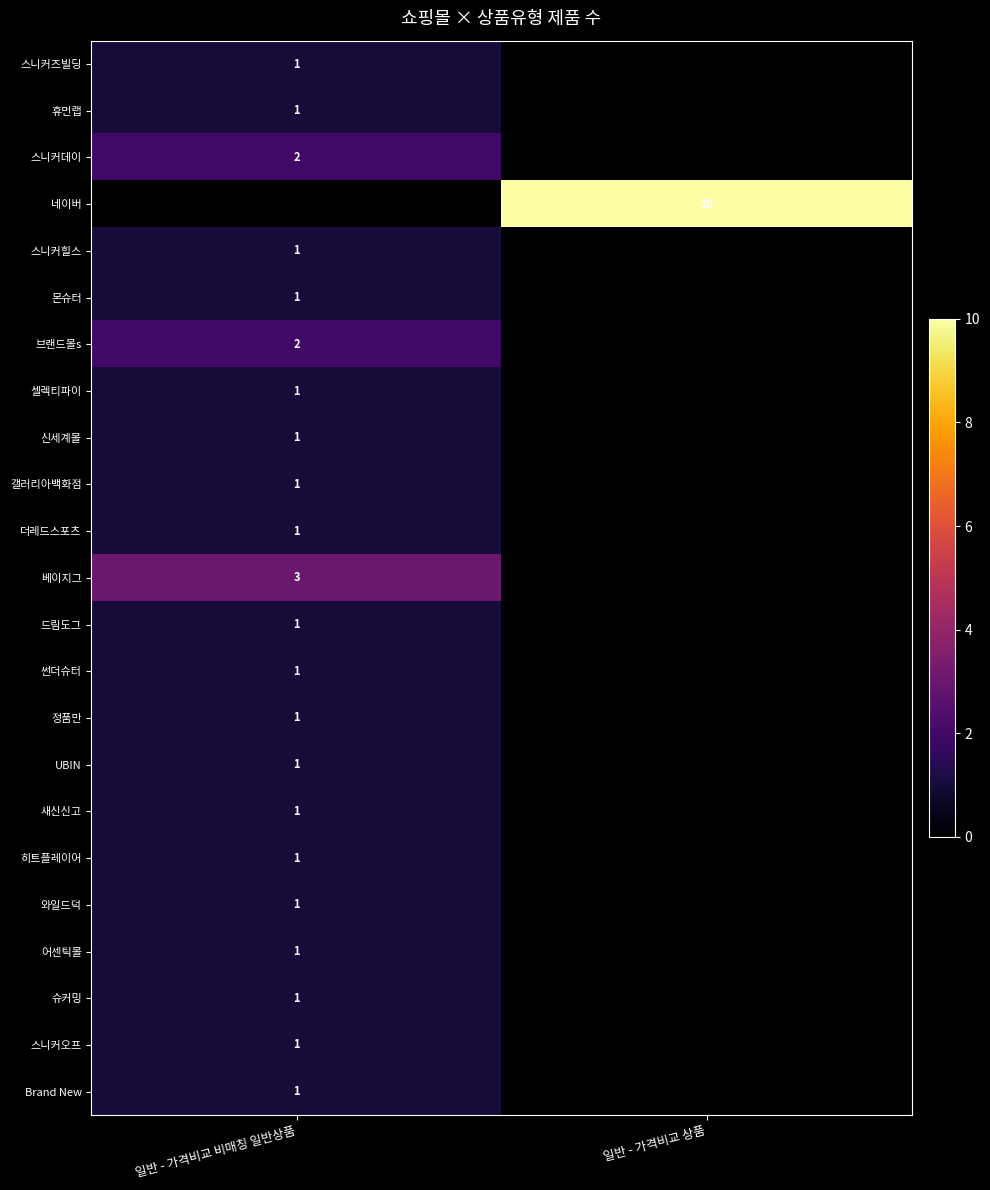

The value of 셀렉티파이 at 일반 - 가격비교 비매칭 일반상품 is 1. True or false?

True